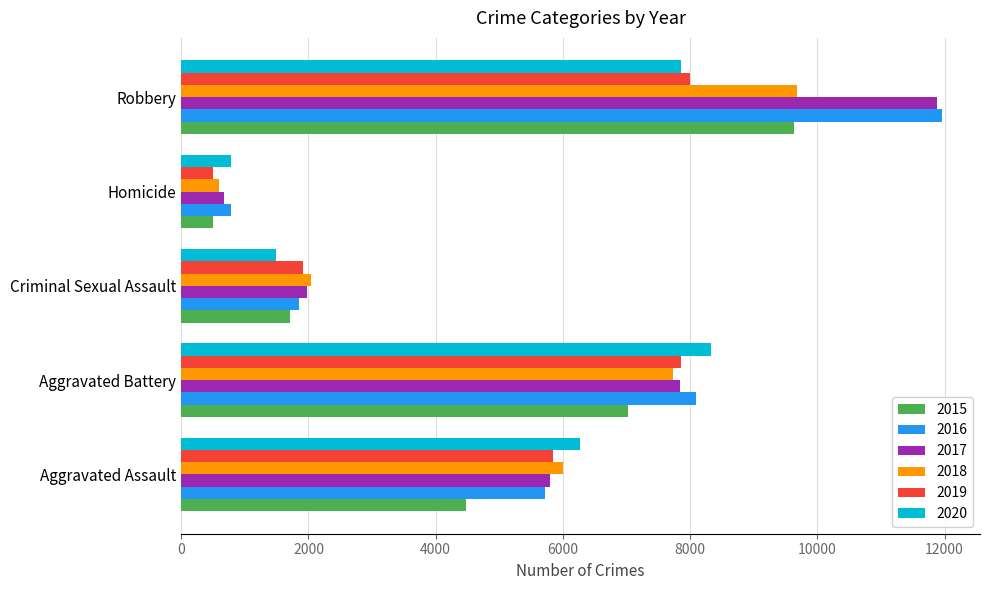

The value of 2016 at Criminal Sexual Assault is 1854. True or false?

True